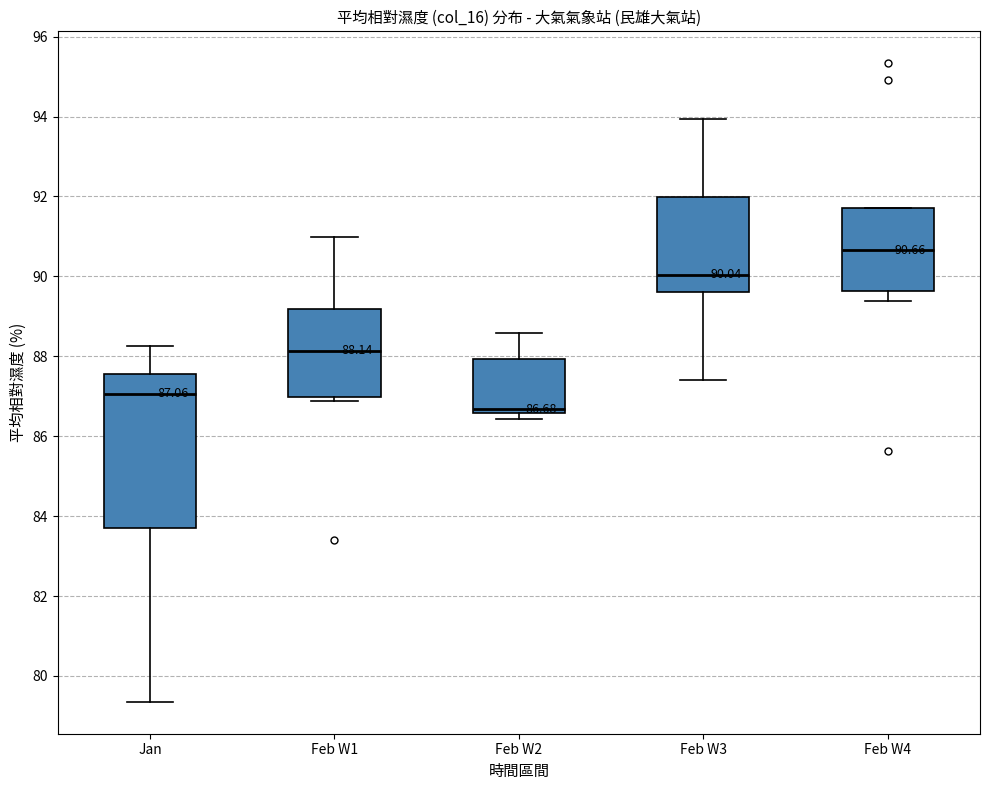

Which box has the highest median line?

Feb W4